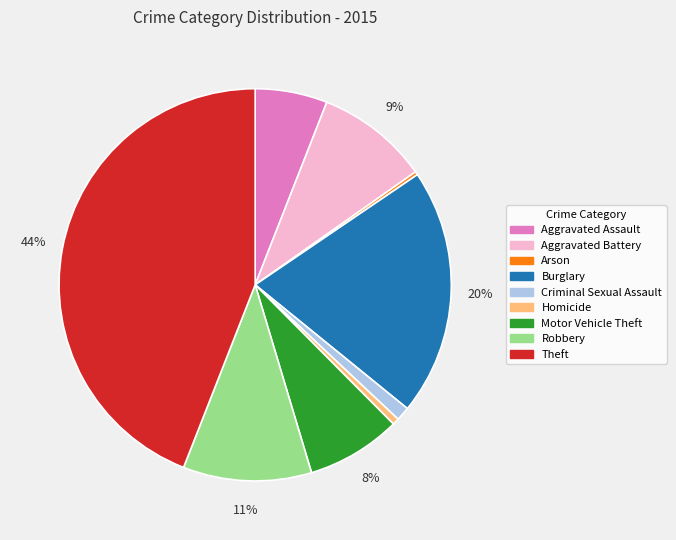

Which has a higher value, Robbery or Aggravated Battery?

Robbery